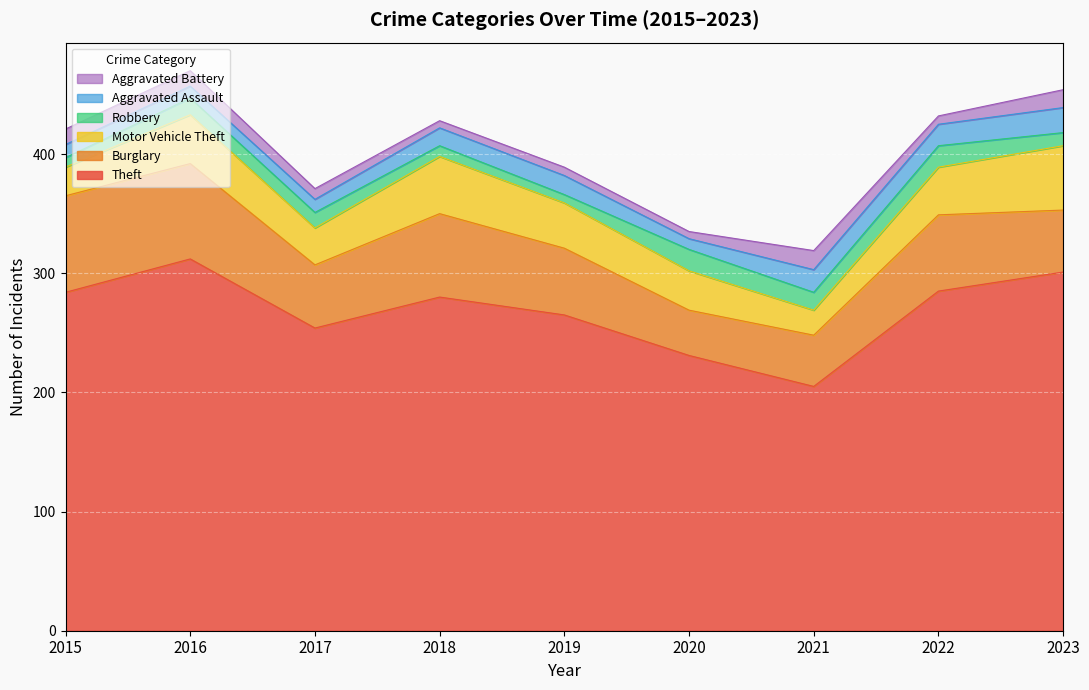

What is the value of the Aggravated Battery point at the 4th from the left?

6